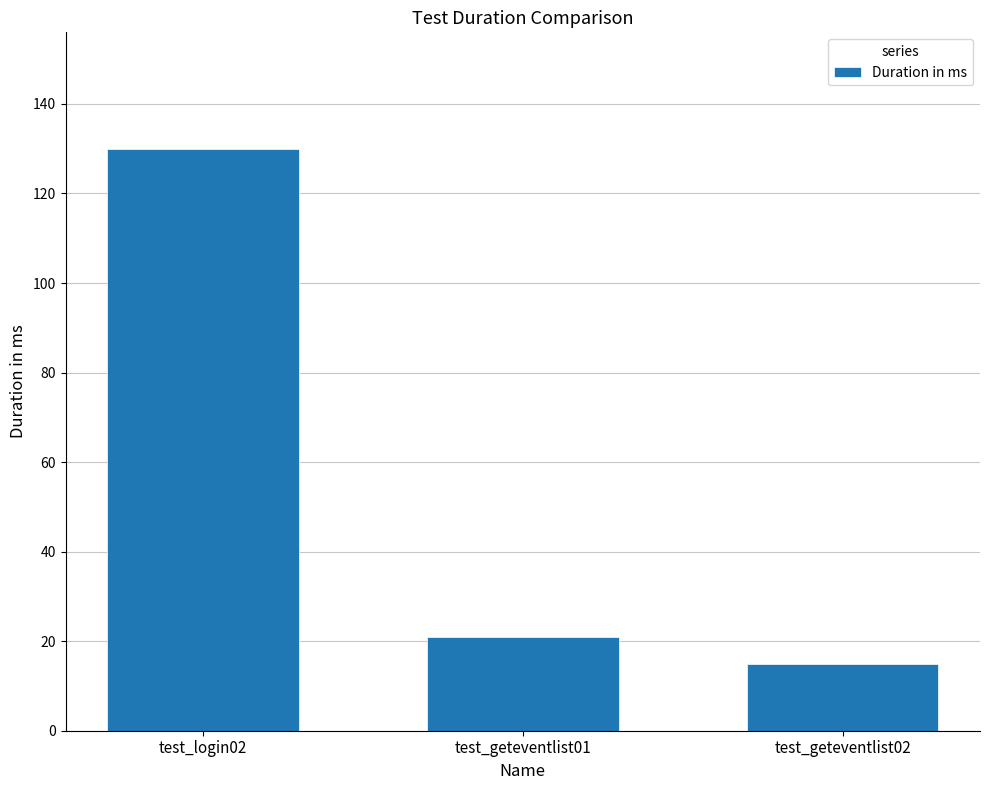

Between test_geteventlist02 and test_geteventlist01, which is larger?

test_geteventlist01